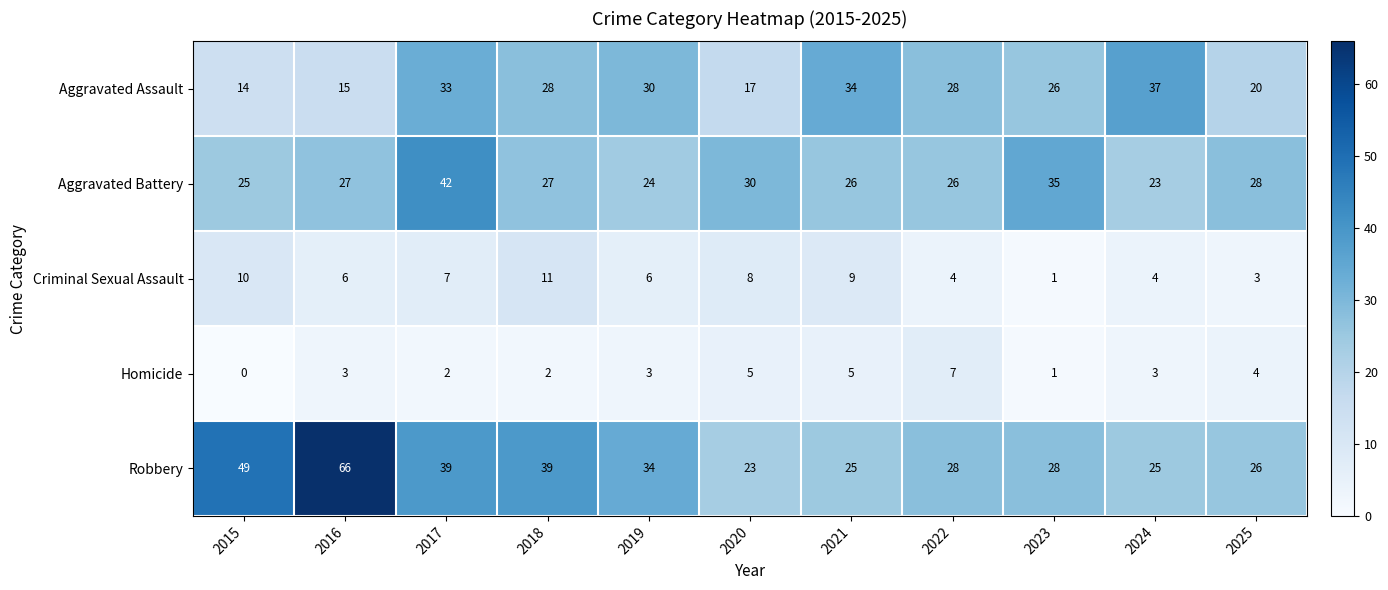

Which series has the largest total across all categories?

Robbery